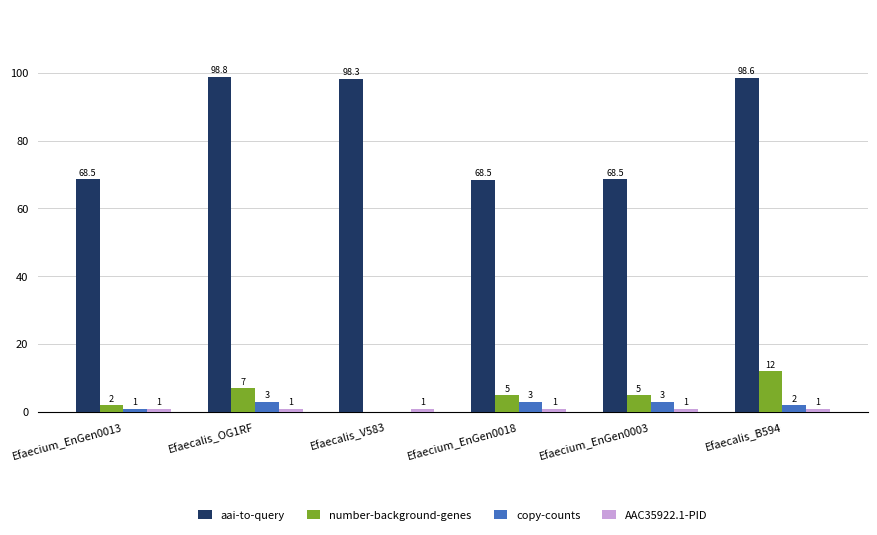

The value of number-background-genes at Efaecium_EnGen0013 is 2.0. True or false?

True